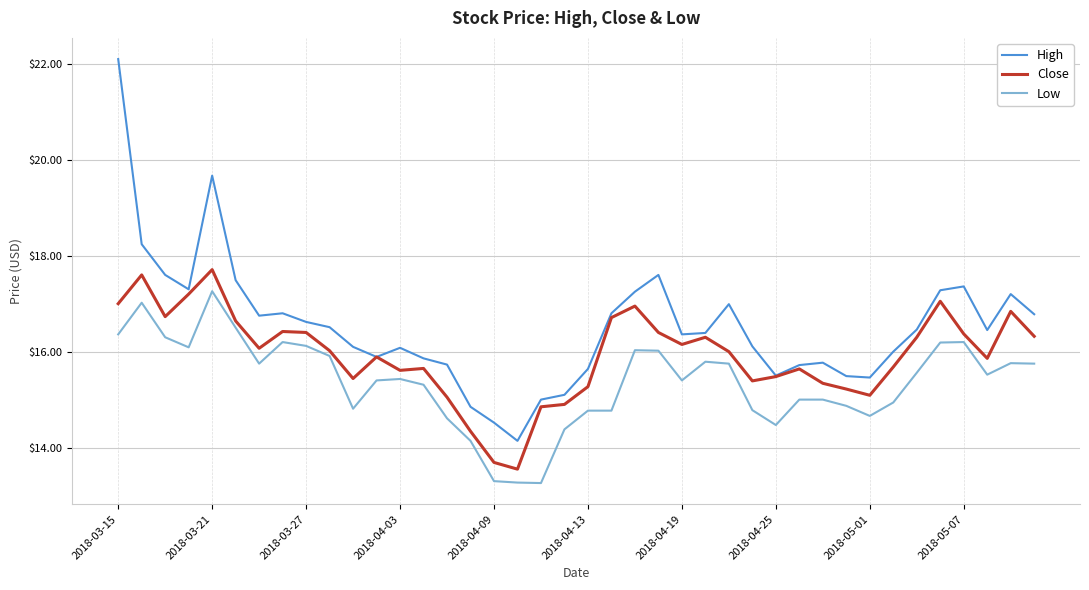

List the series in order of their overall mean, highest first.

High, Close, Low